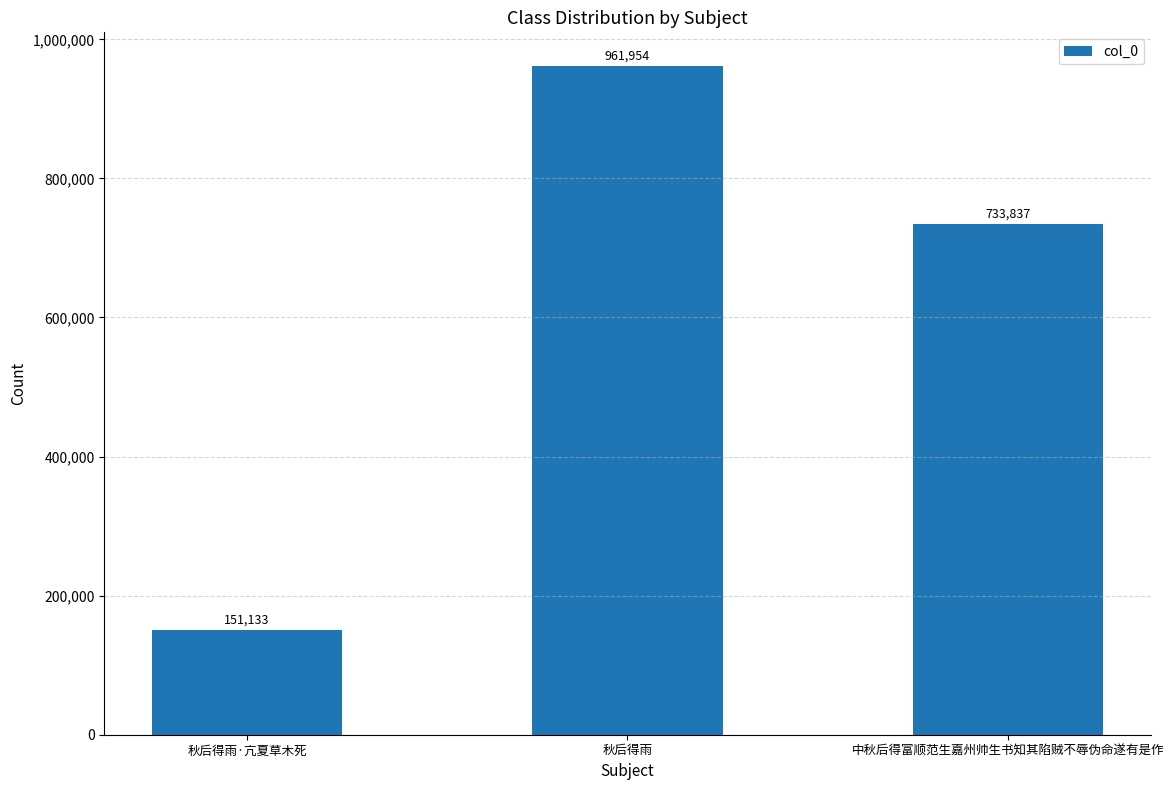

List the labels in order of value, largest first.

秋后得雨, 中秋后得富顺范生嘉州帅生书知其陷贼不辱伪命遂有是作, 秋后得雨·亢夏草木死